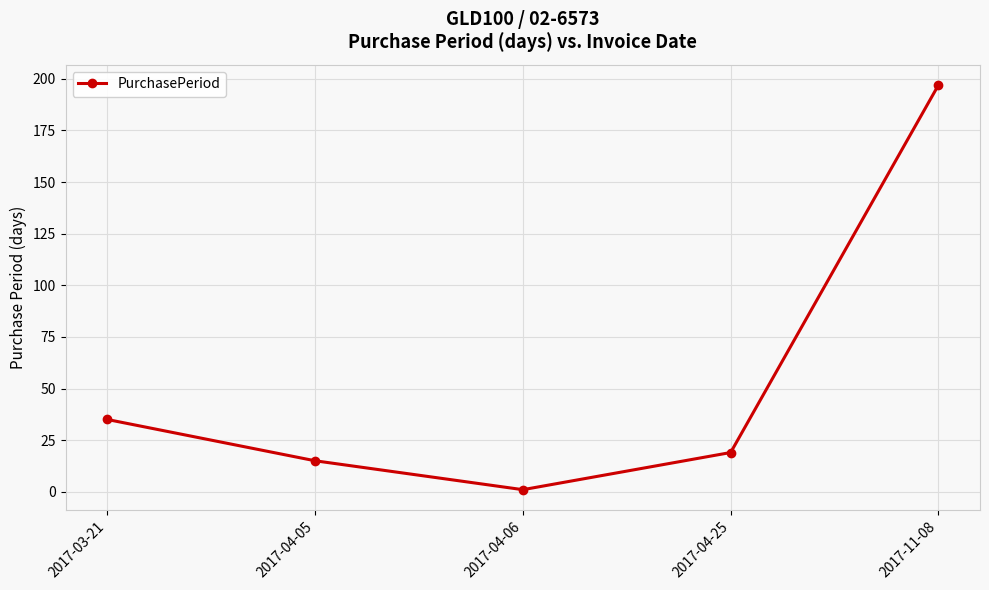

At which category does the data reach its first local valley?

2017-04-06